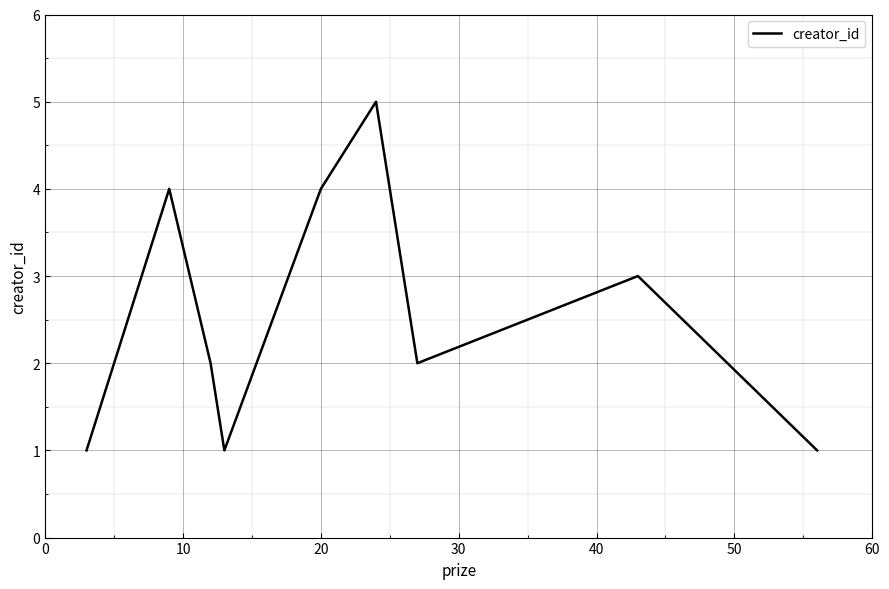

Reading right to left, list all the values displayed in this chart.

1	3	2	5	4	1	2	4	1